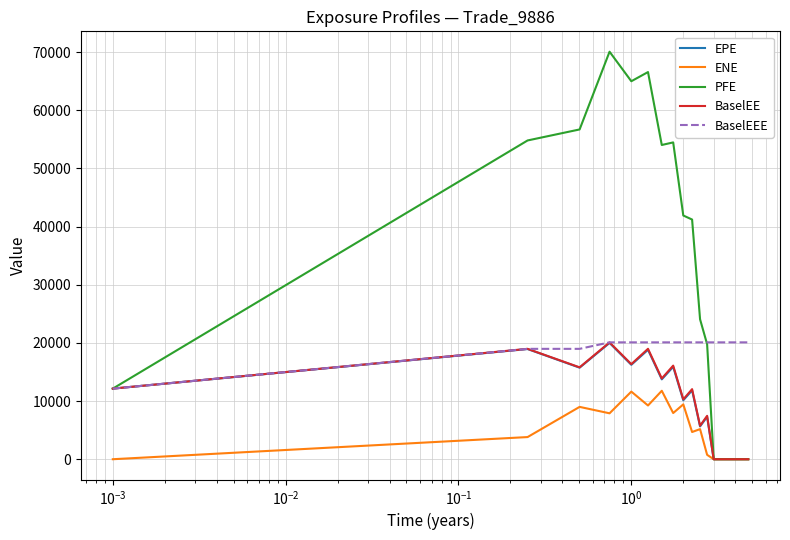

What is the maximum value for BaselEE?

20096.0